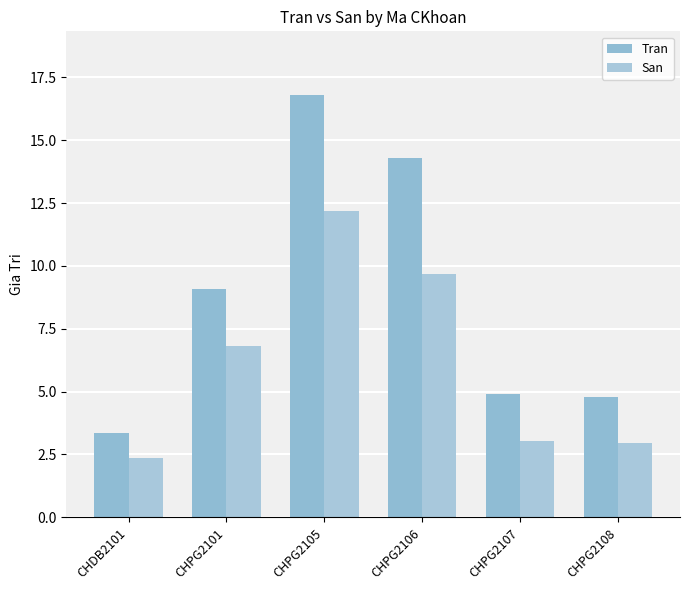

What are all the series names shown in the legend?

Tran, San